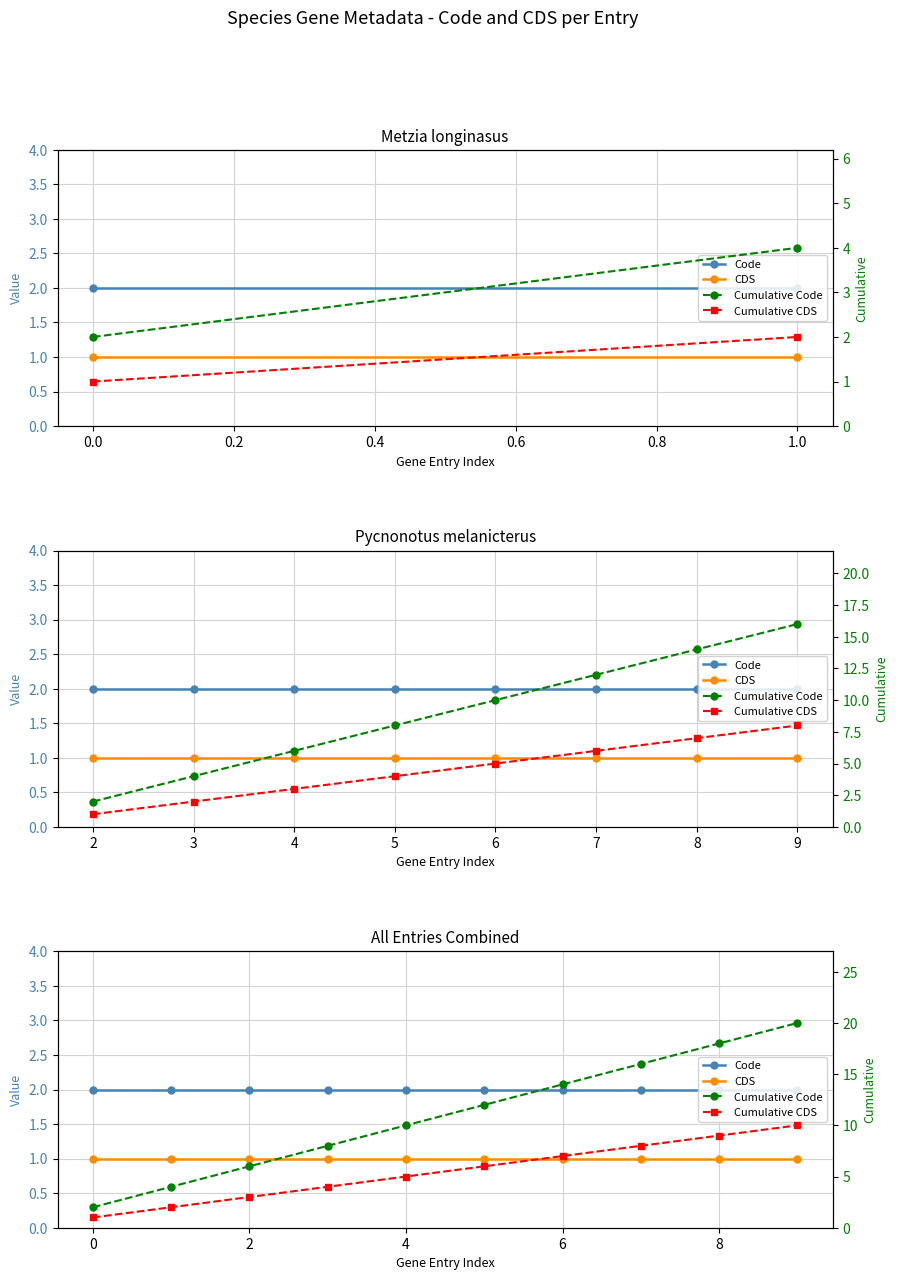

The value of Cumulative Code at 0.8 is 3. True or false?

False